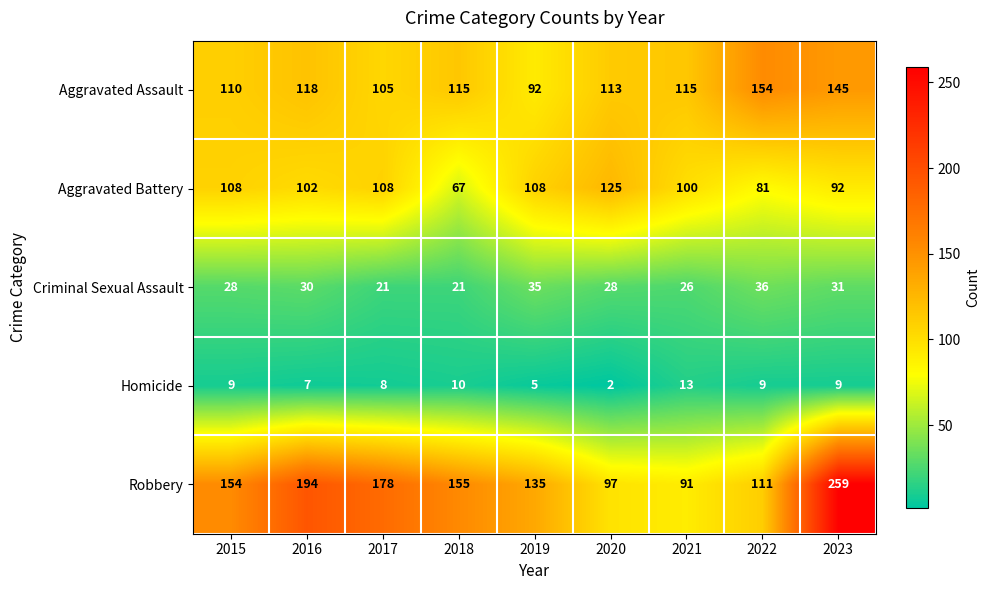

The value of Homicide at 2022 is 9. True or false?

True